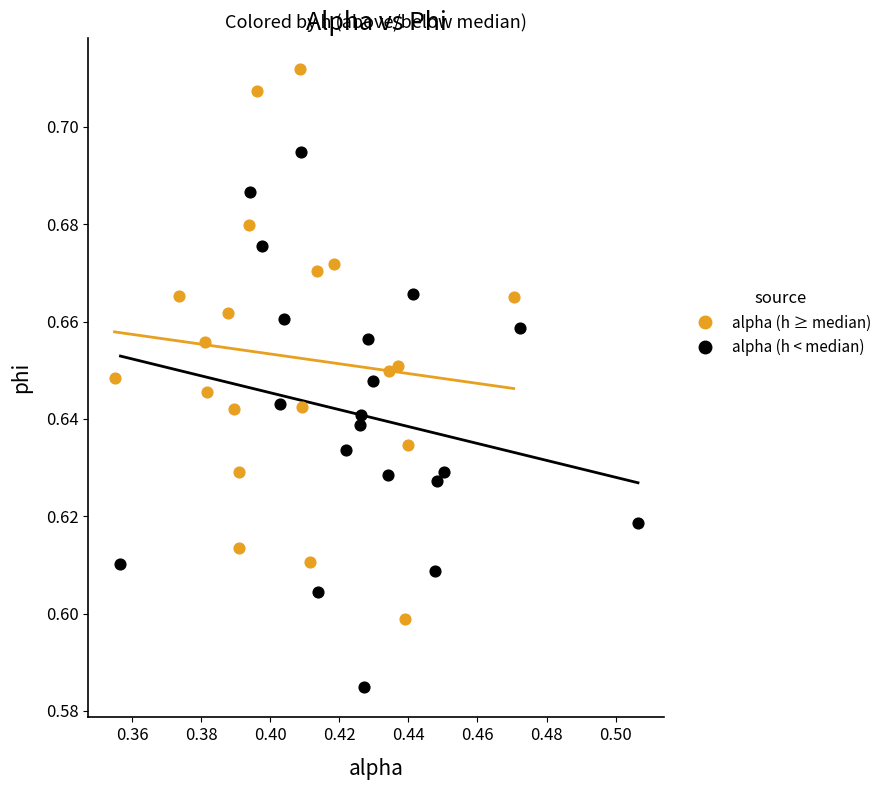

Which series reaches the maximum Y coordinate?

alpha (h ≥ median)